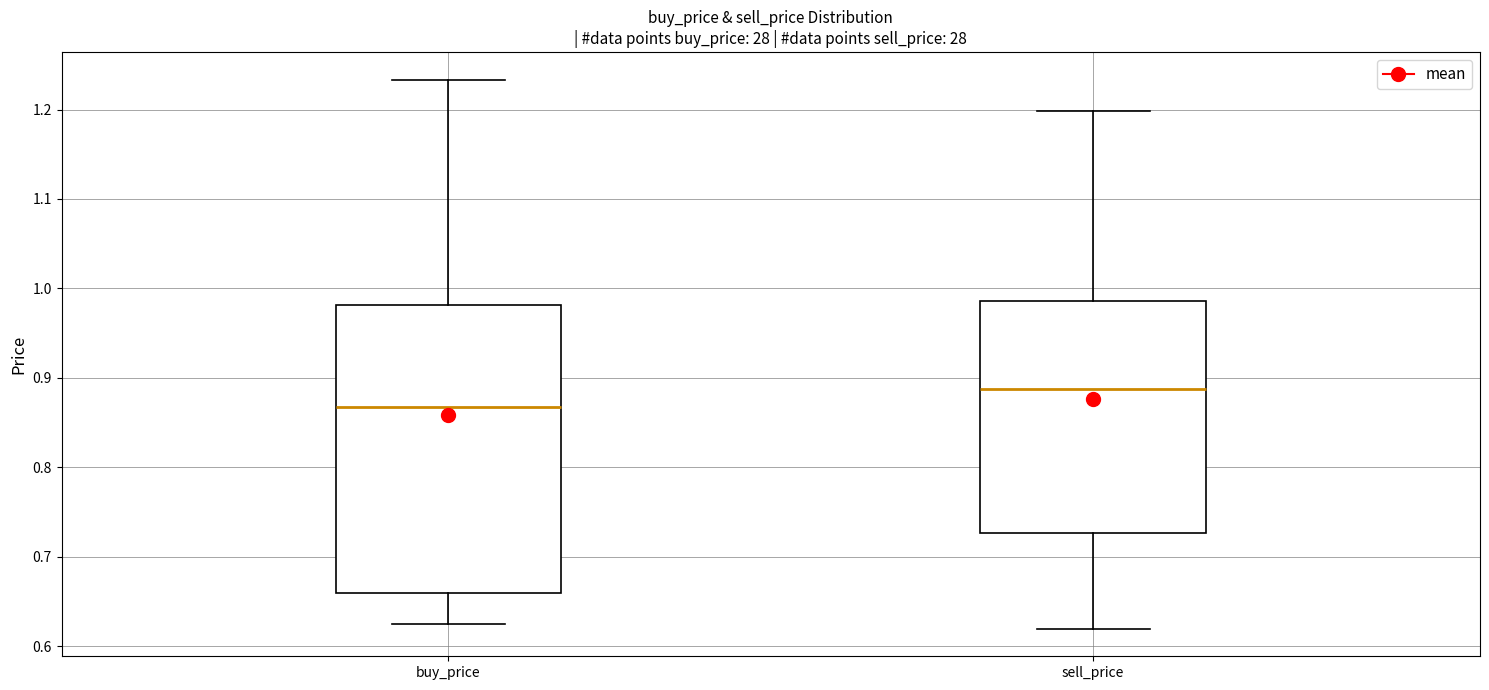

Reading left to right, read every box against the y-axis: the position of its median line, the range the box covers, and the ends of its whiskers. The values are not printed on the chart, so give them approximately, as read against the axis.

buy_price: median 0.87, box 0.66 to 0.98, whiskers 0.62 to 1.23
sell_price: median 0.89, box 0.73 to 0.99, whiskers 0.62 to 1.20